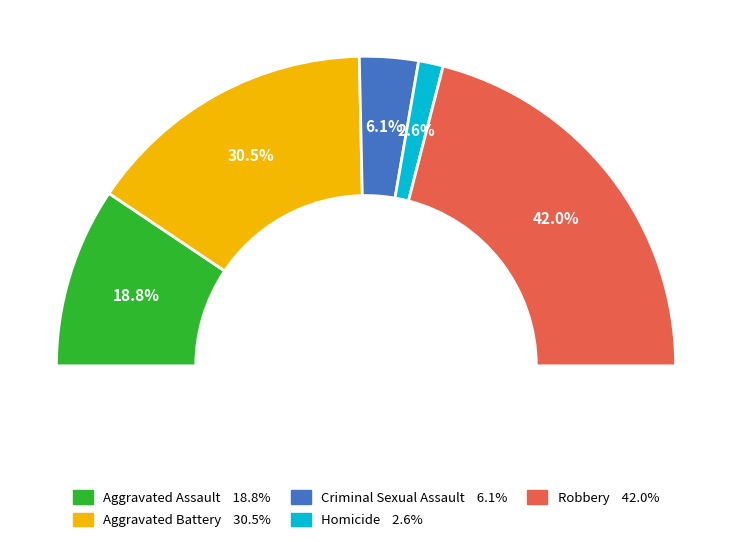

What percentage do Aggravated Assault and Aggravated Battery together represent?

49.3%